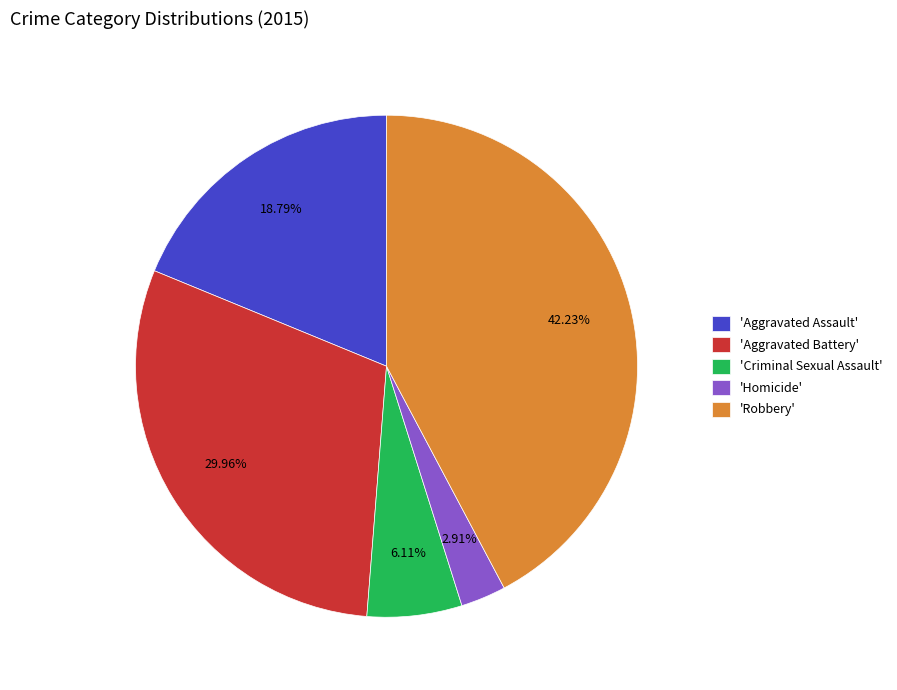

Does 'Robbery' represent more than half of the total?

No